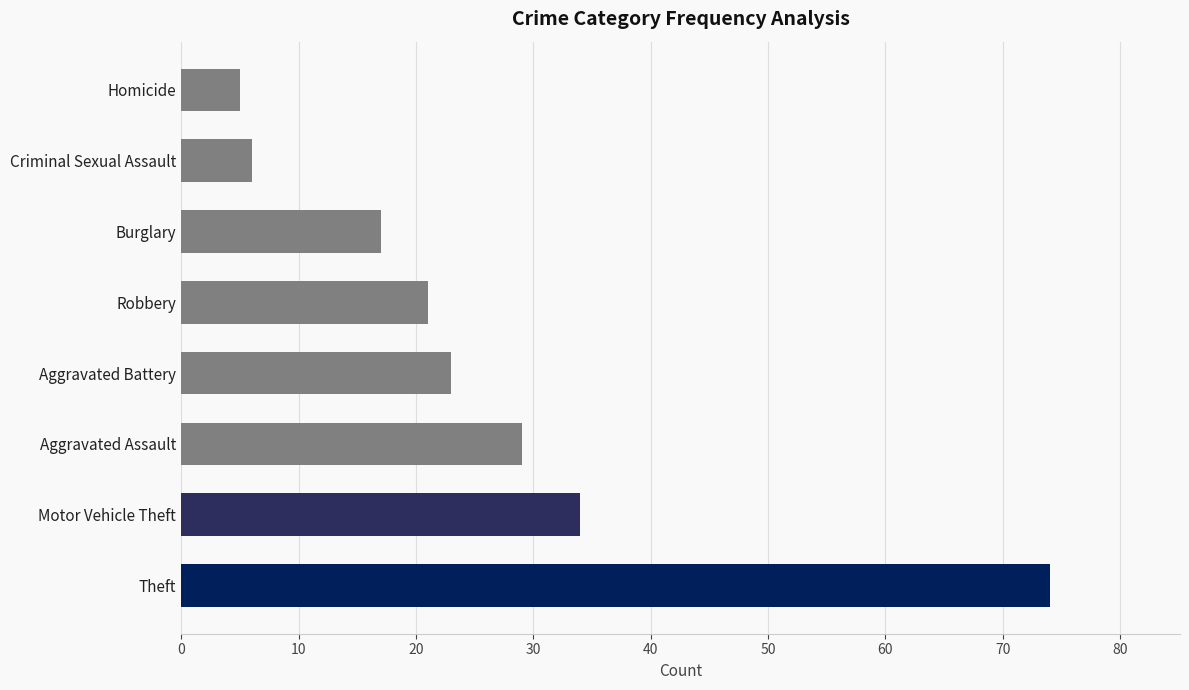

The value at Criminal Sexual Assault is 6. True or false?

True